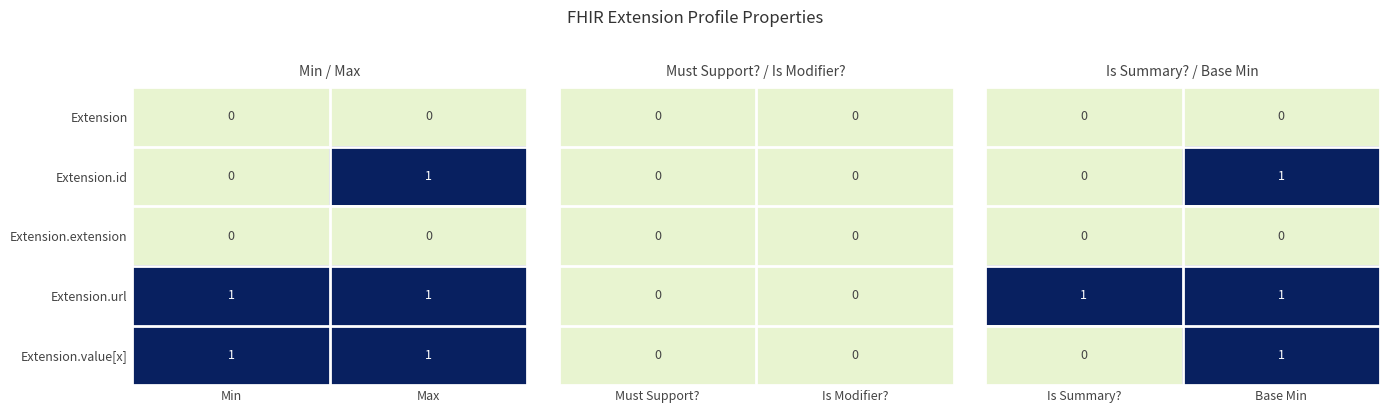

Is the value of Extension at Max greater than the value of Extension.url at Min?

No